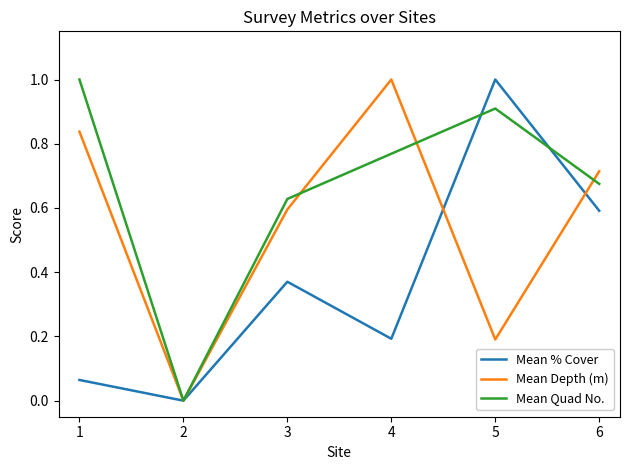

At 4, list the series in order from largest to smallest.

Mean Depth (m), Mean Quad No., Mean % Cover